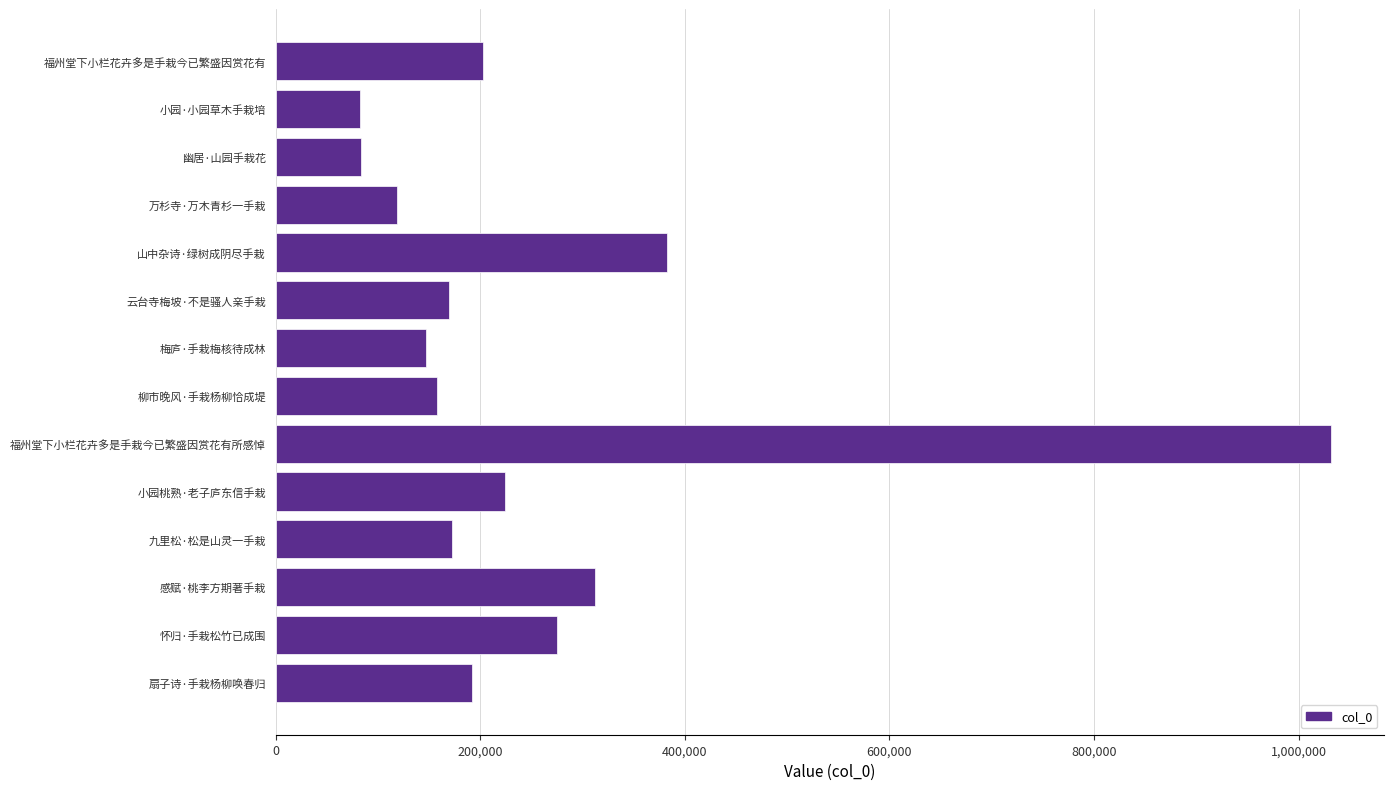

At which label is the value closest to 556898?

山中杂诗·绿树成阴尽手栽